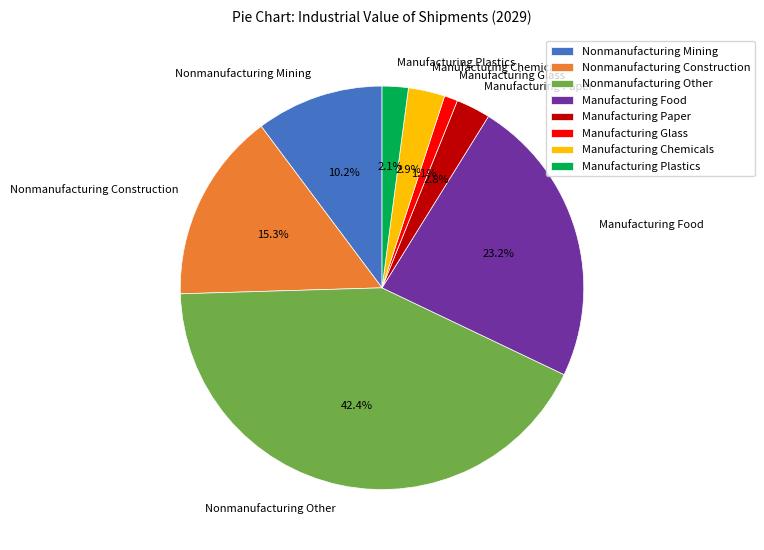

Between Manufacturing Plastics and Nonmanufacturing Mining, which is larger?

Nonmanufacturing Mining